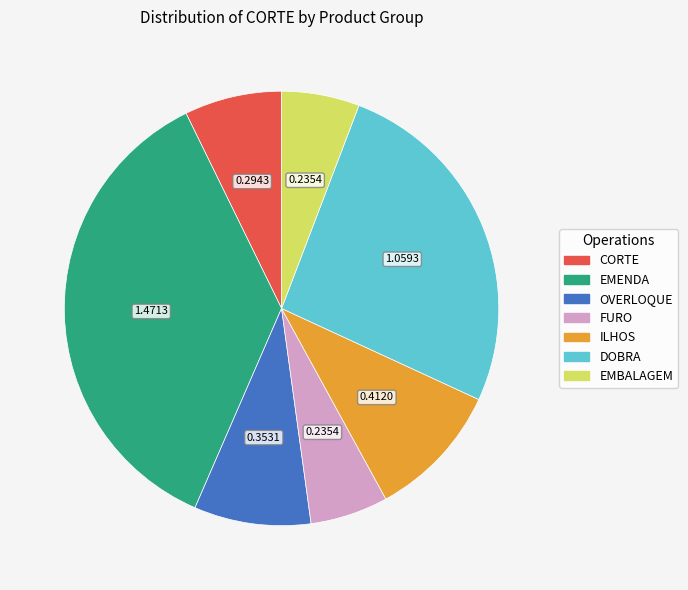

Does any single category account for the majority?

No